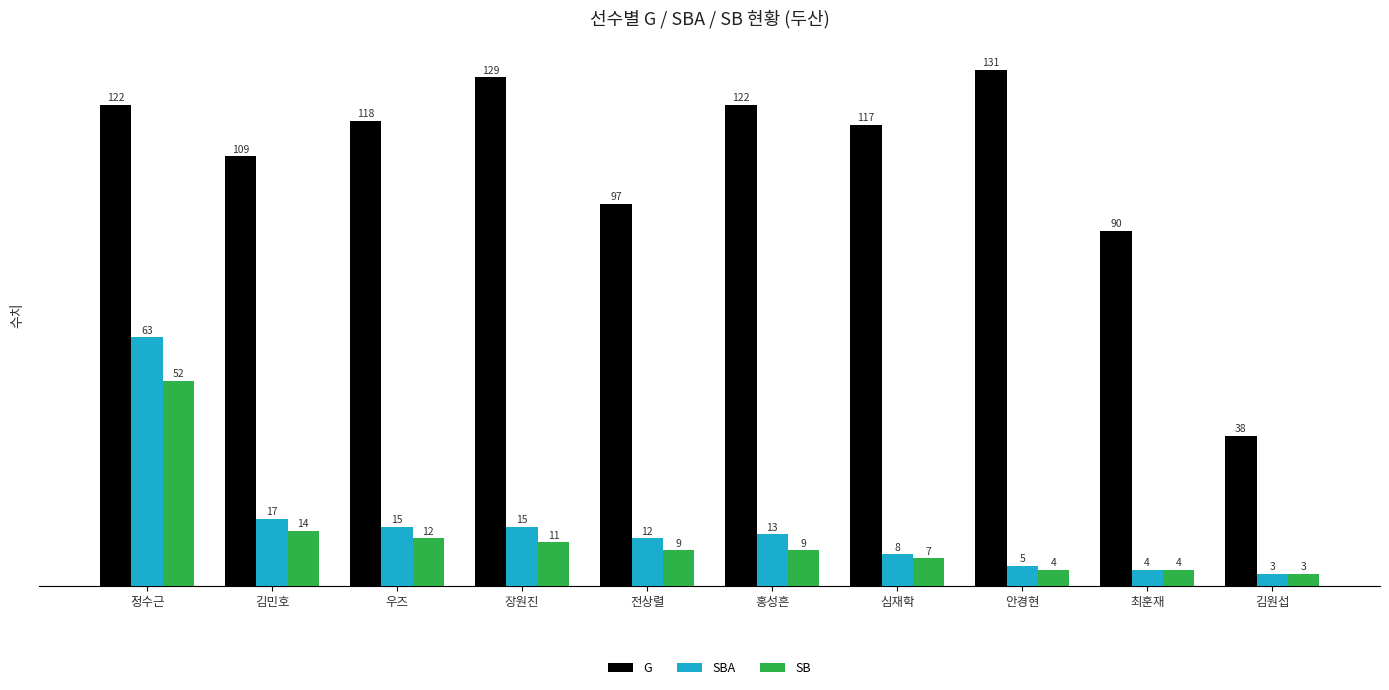

What is the value of the G bar at the 4th from the left?

129